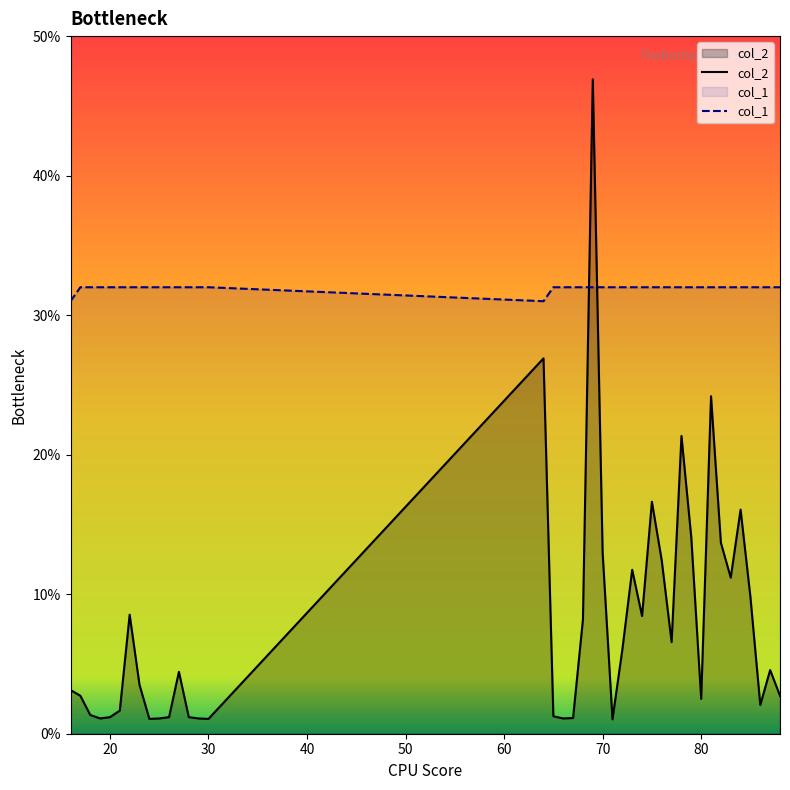

What value does the col_2 series have at 86?

2.1